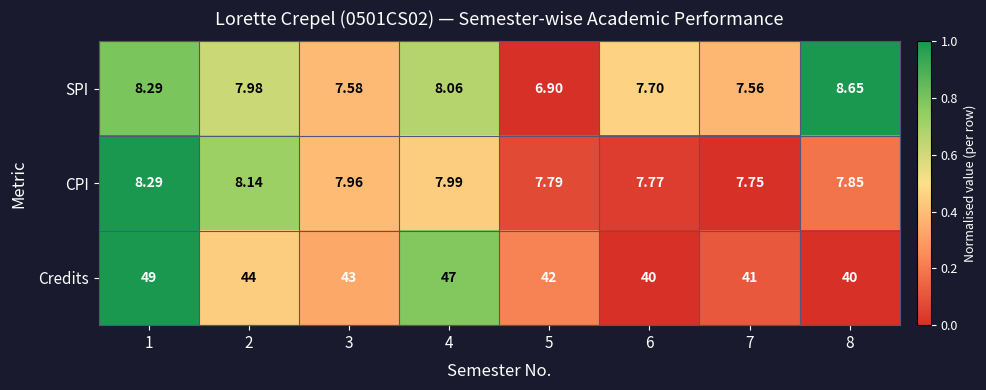

Rank the series at 6 from lowest to highest value.

SPI, CPI, Credits